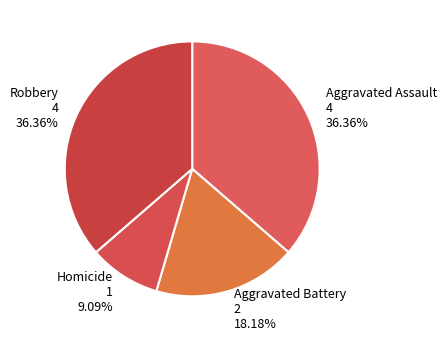

Is it true that Homicide is 9% of the pie?

True